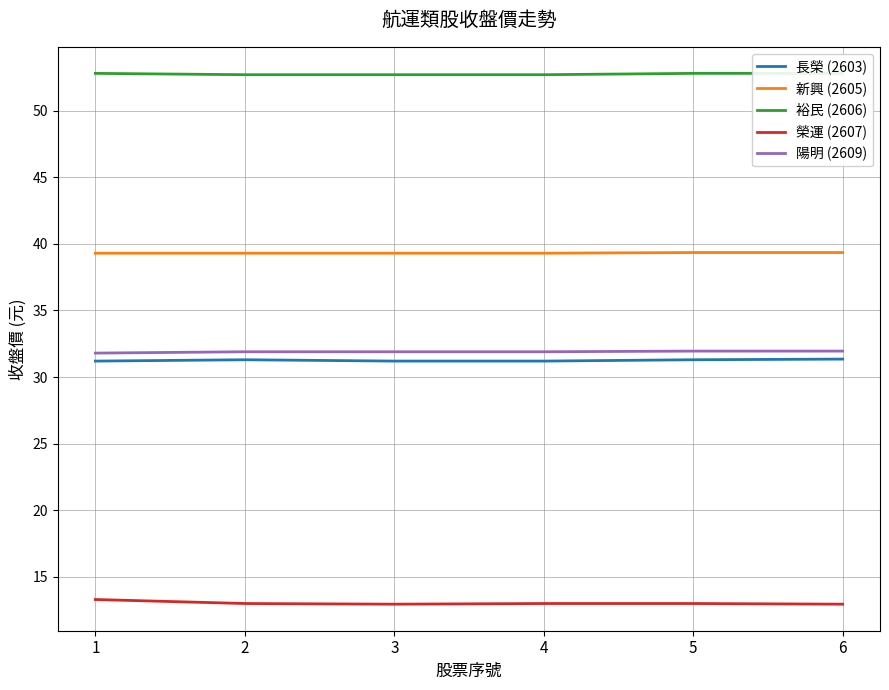

True or false: 新興 (2605) has more than 1 points higher than both neighbors.

False